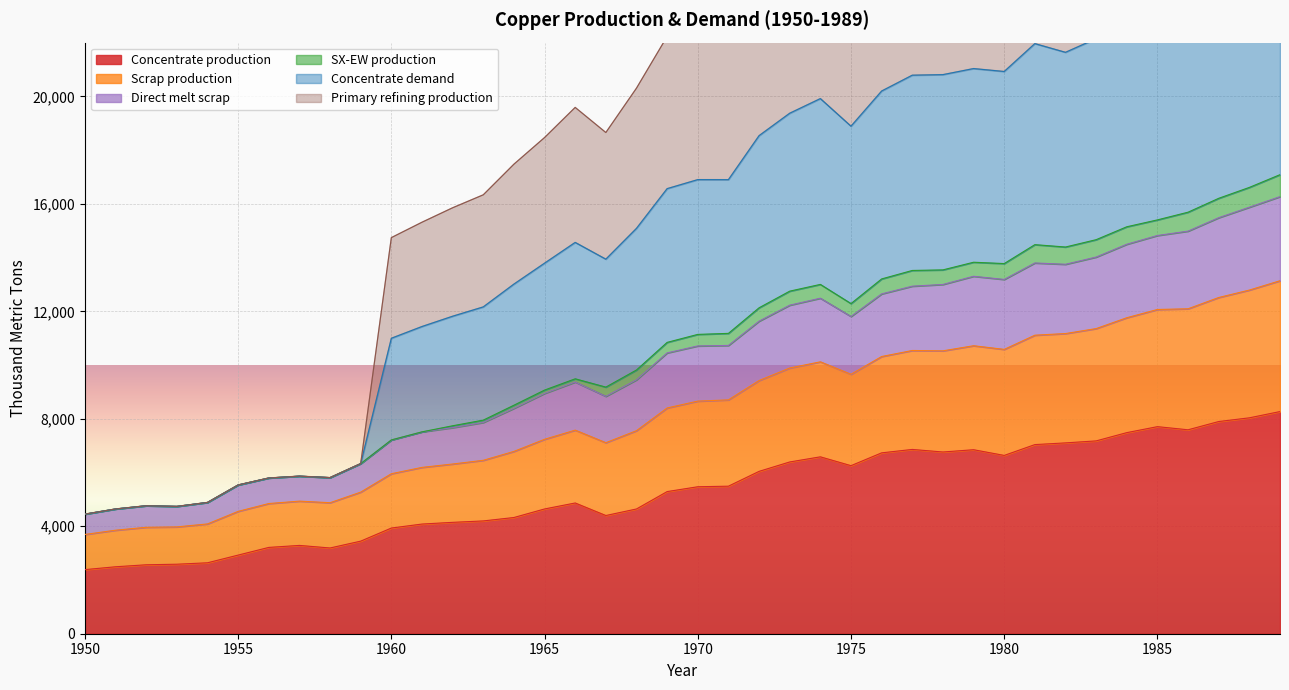

What is the minimum value for Concentrate demand?

4450.6